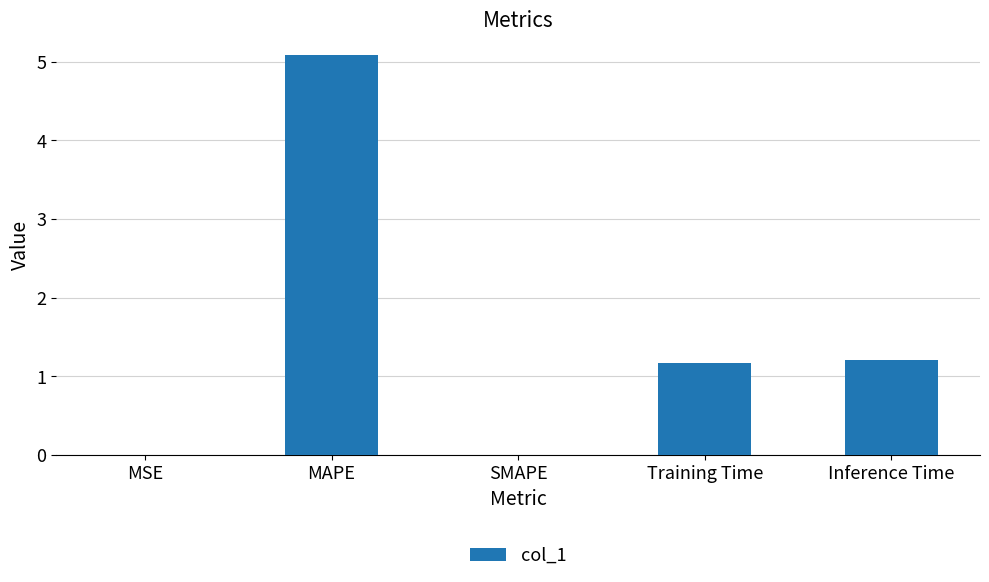

Which category has the highest value across all series?

MAPE